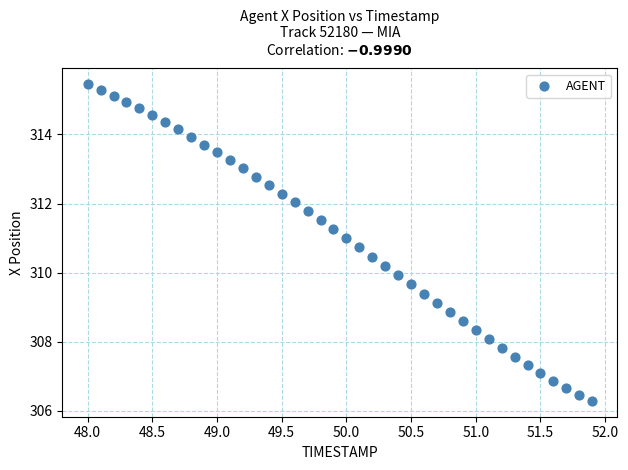

What is the range of Y values (max minus min)?

9.2